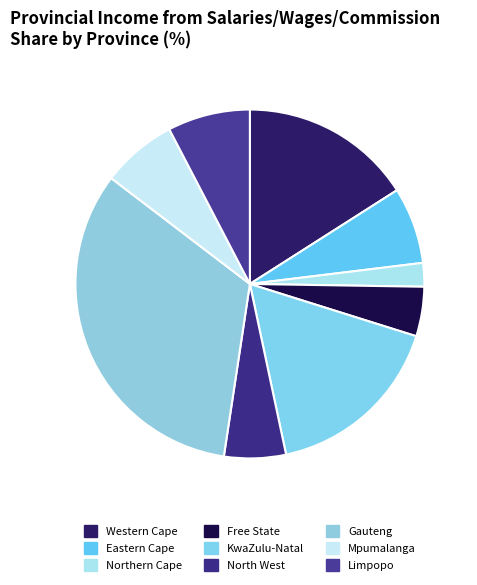

To the nearest percent, what percentage of the pie is Free State?

5%